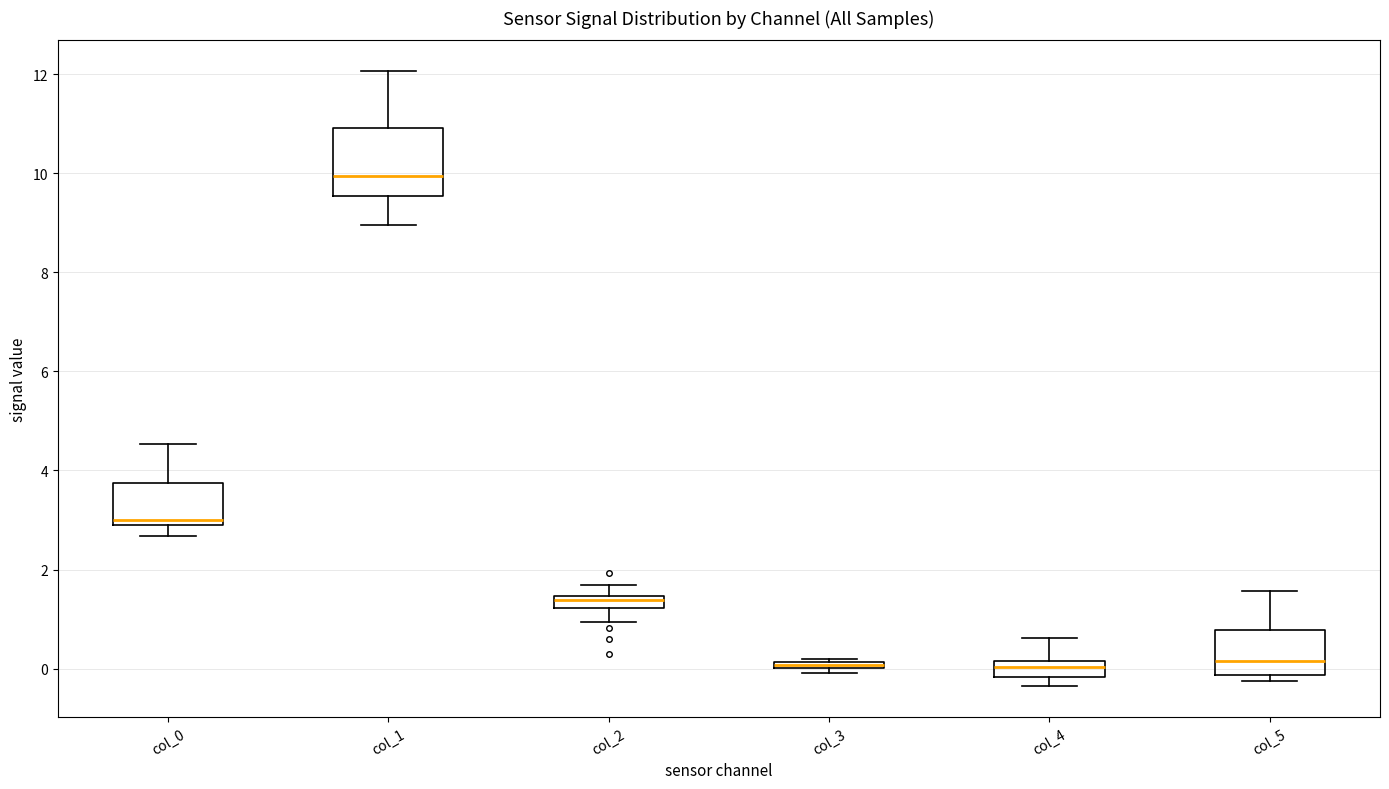

Where is the upper edge of the box for col_5 on the y-axis? The values are not printed on the chart, so give them approximately, as read against the axis.

0.8